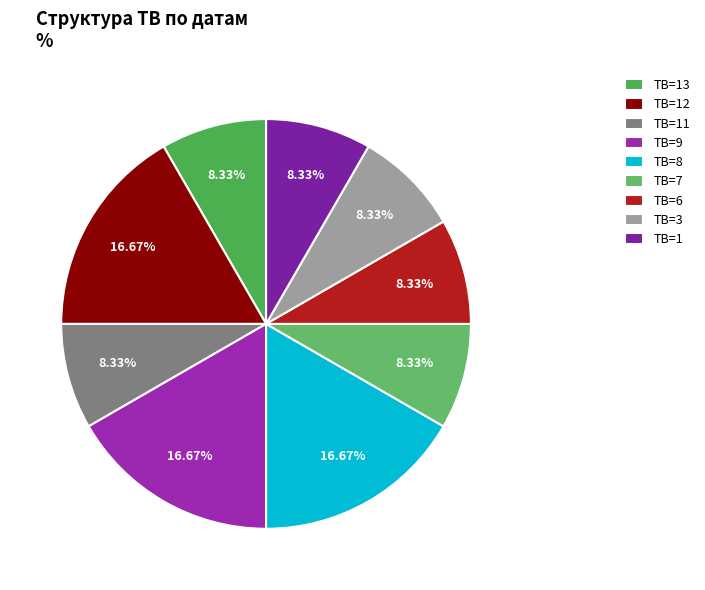

Is there any slice that represents more than half of the pie?

No